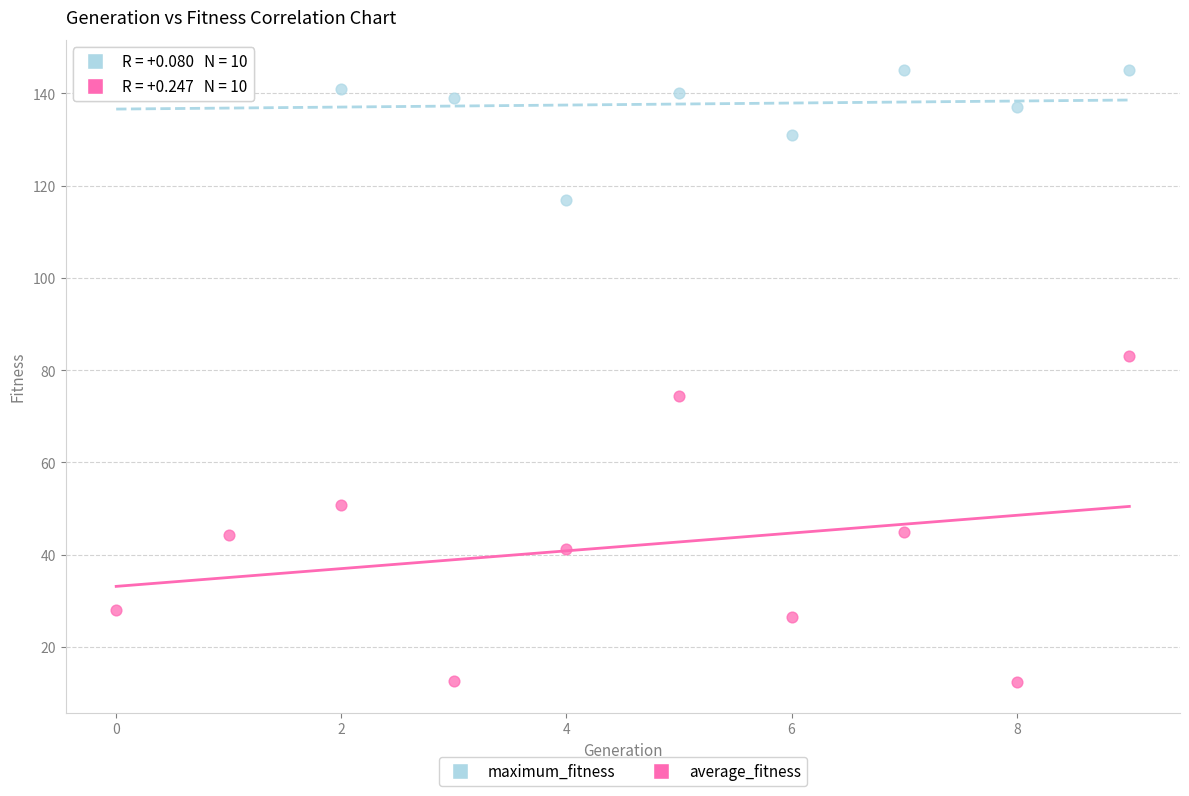

What are all the series names shown in the legend?

maximum_fitness, average_fitness